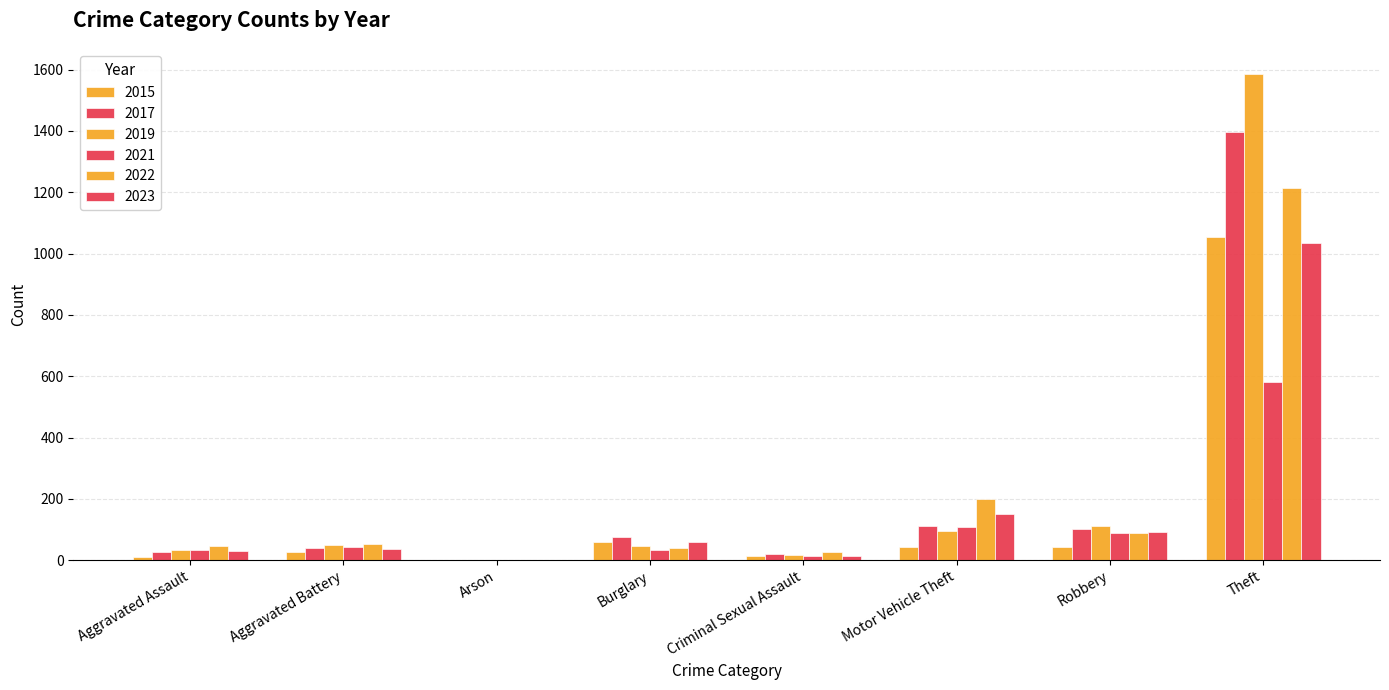

How many categories are shown in the chart?

8